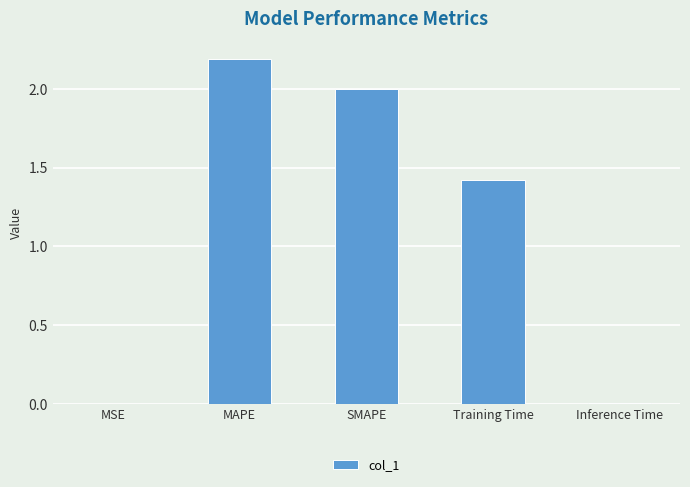

At which category does the chart reach its peak across all series?

MAPE